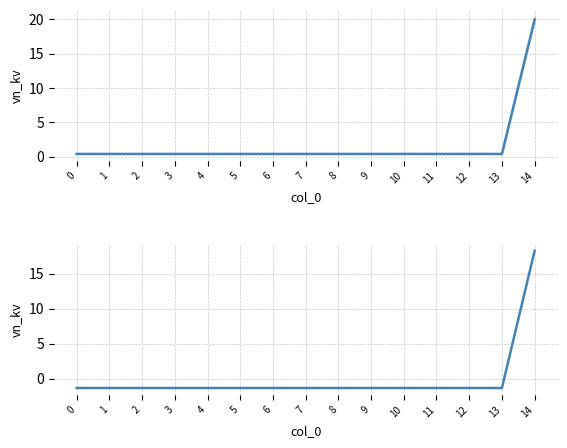

Reading left to right, transcribe all the data shown in this chart.

vn_kv: 0.4	0.4	0.4	0.4	0.4	0.4	0.4	0.4	0.4	0.4	0.4	0.4	0.4	0.4	20.0
vn_kv deviation: -1.3	-1.3	-1.3	-1.3	-1.3	-1.3	-1.3	-1.3	-1.3	-1.3	-1.3	-1.3	-1.3	-1.3	18.3